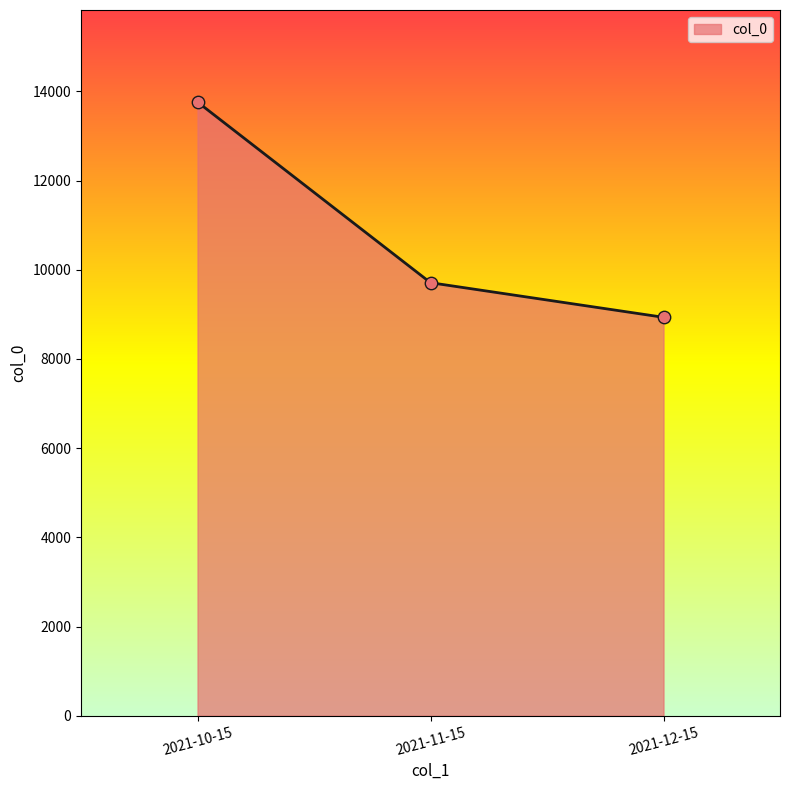

What is the ratio of the value at 2021-10-15 to the value at 2021-11-15?

1.4